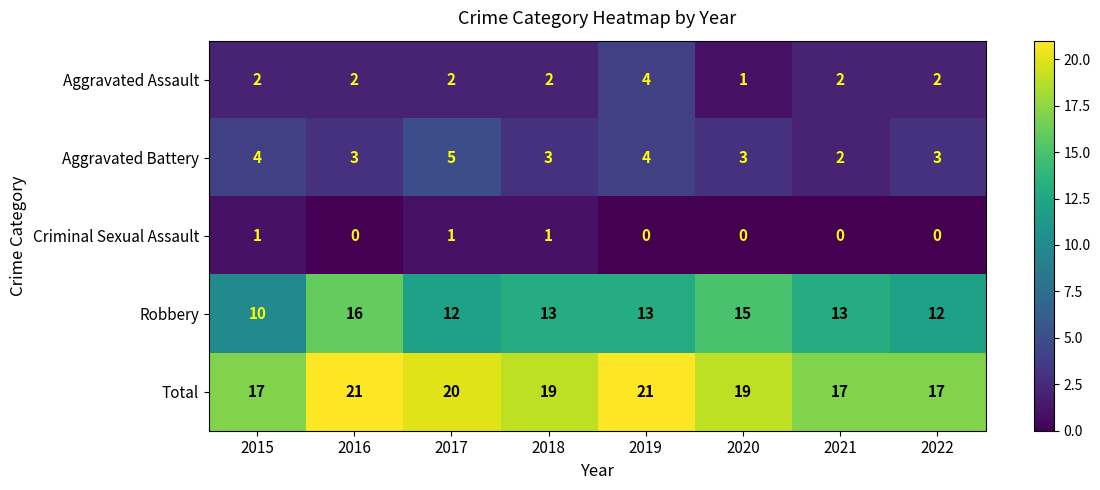

Is the value of Criminal Sexual Assault at 2018 greater than the value of Aggravated Battery at 2022?

No